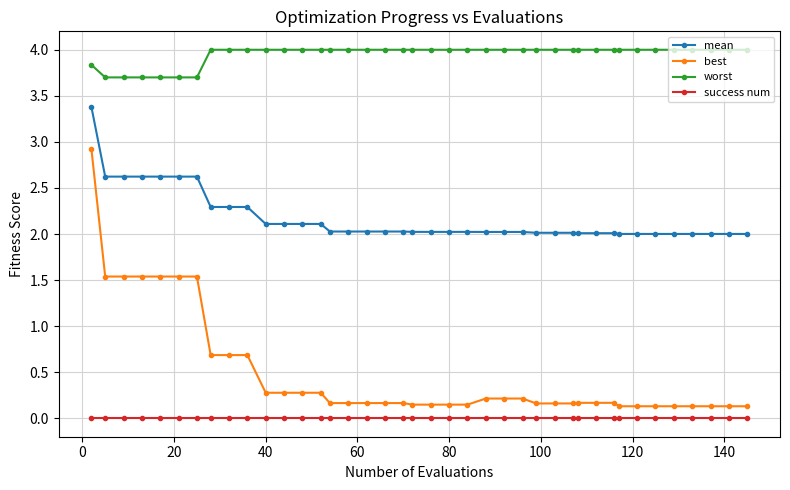

What is the minimum value for mean?

2.0